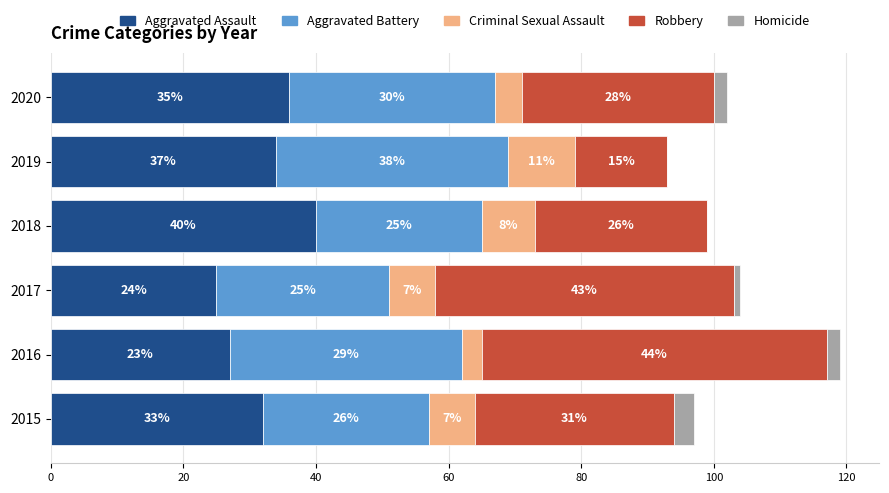

The Aggravated Assault series shows 34 at 2019. True or false?

True